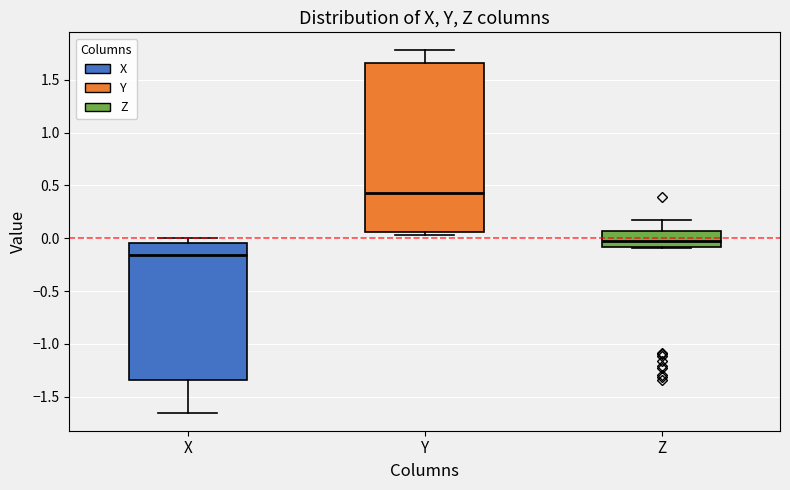

Reading left to right, transcribe this box plot: for each box, give where its median line is, the range the box spans, and where its two whiskers end, as read against the y-axis. The values are not printed on the chart, so give them approximately, as read against the axis.

X: median -0.15, box -1.35 to -0.05, whiskers -1.65 to 0.00
Y: median 0.45, box 0.05 to 1.65, whiskers 0.05 (just below the box's lower edge) to 1.80
Z: median -0.05, box -0.10 to 0.05, whiskers -0.10 to 0.20